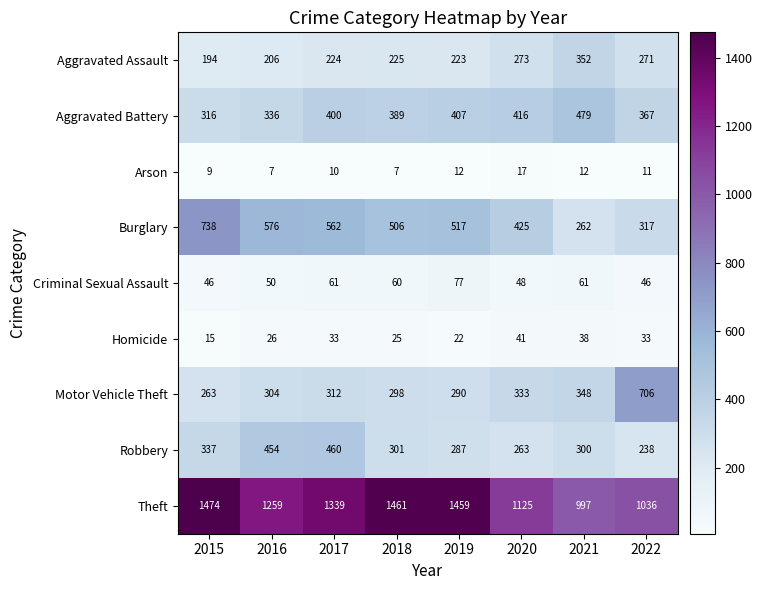

The value of Aggravated Battery at 2019 is 192. True or false?

False